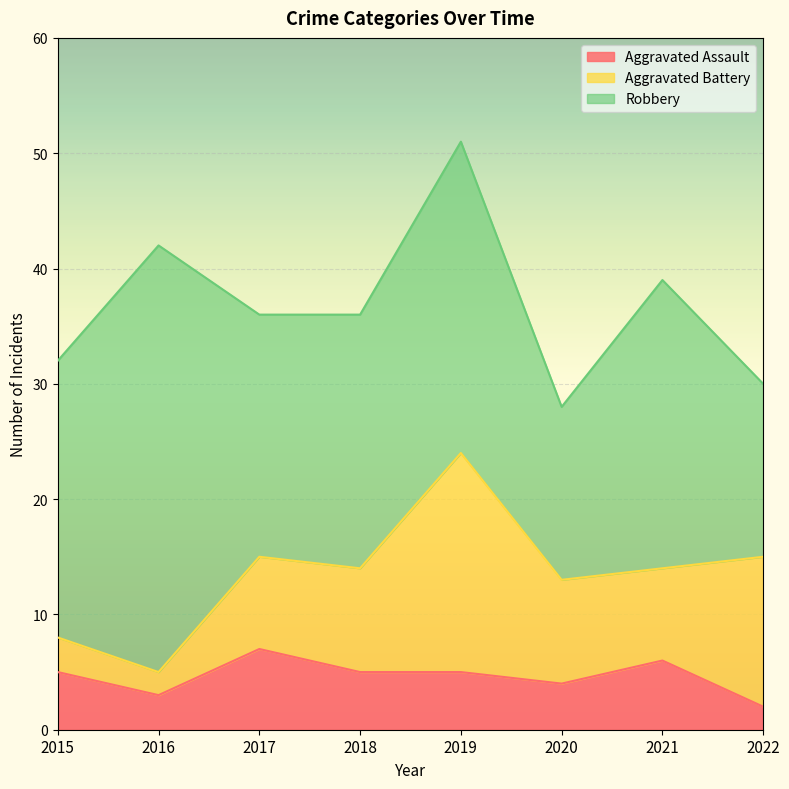

What are all the series names shown in the legend?

Aggravated Assault, Aggravated Battery, Robbery